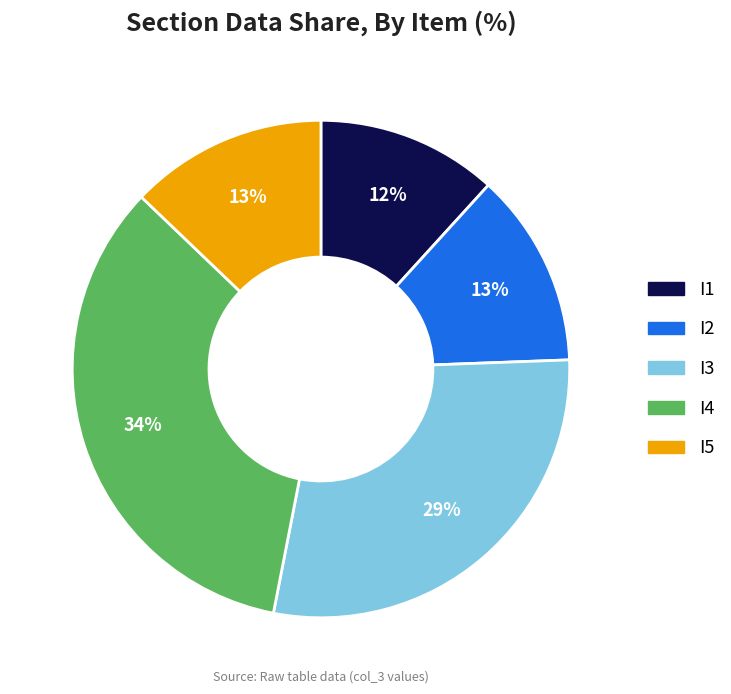

Is there any slice that represents more than half of the pie?

No